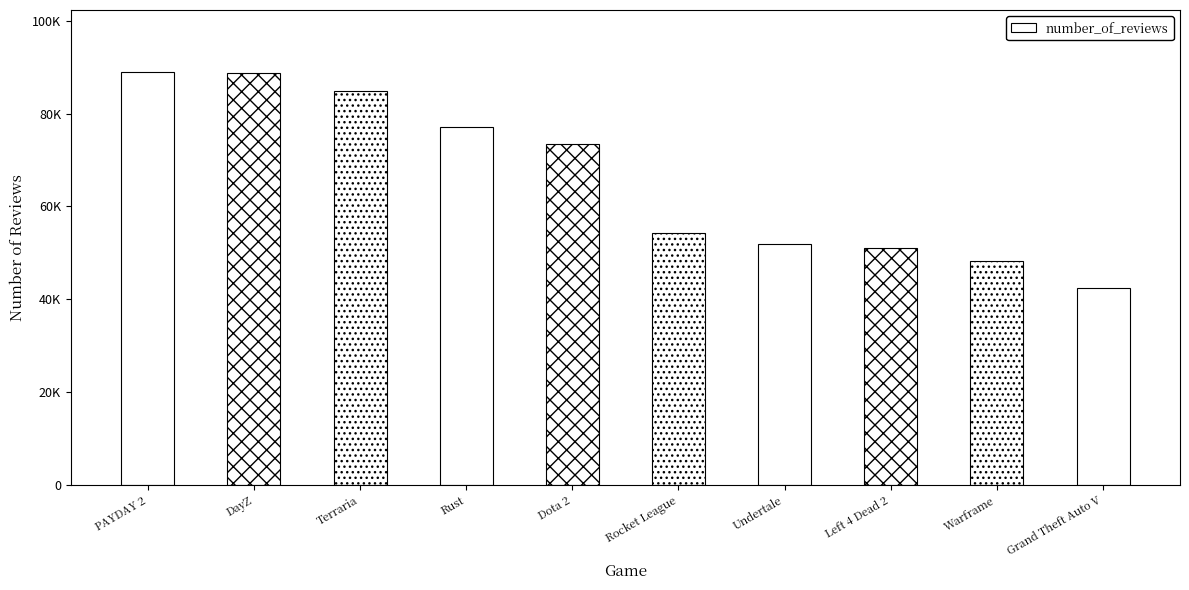

What is the approximate value at Terraria, to the nearest 50?

84850